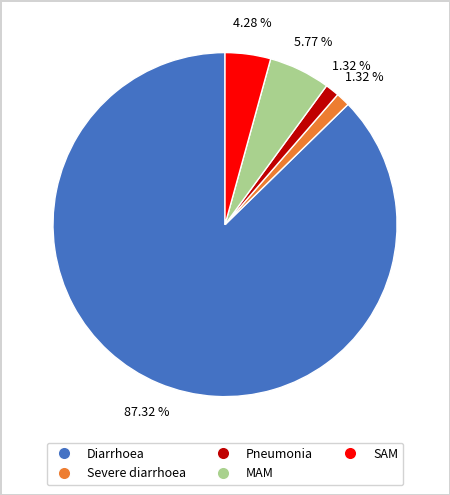

True or false: Severe diarrhoea accounts for 1% of the total.

True